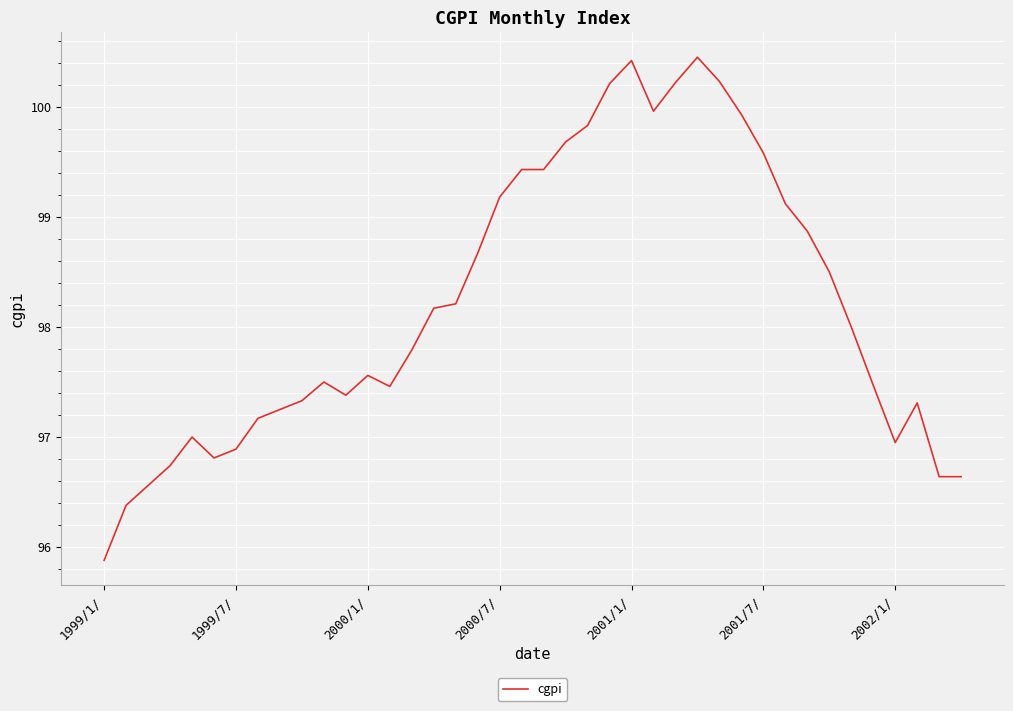

What is the smallest value displayed?

95.9